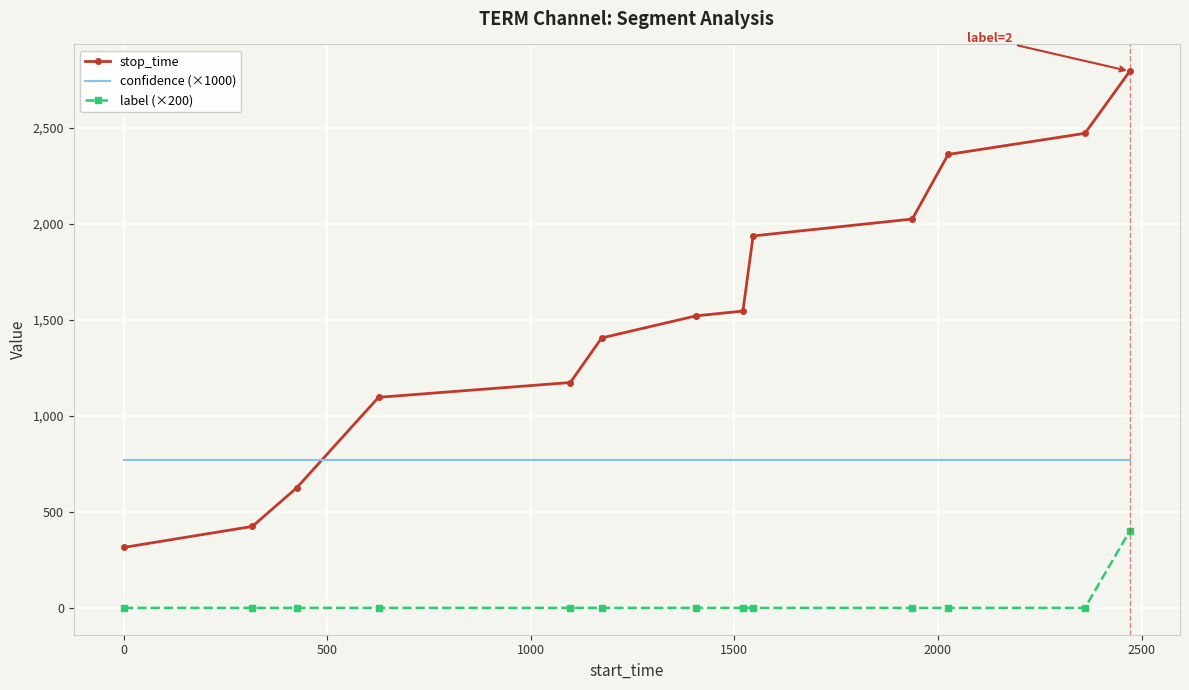

What is the greatest value displayed?

2793.0